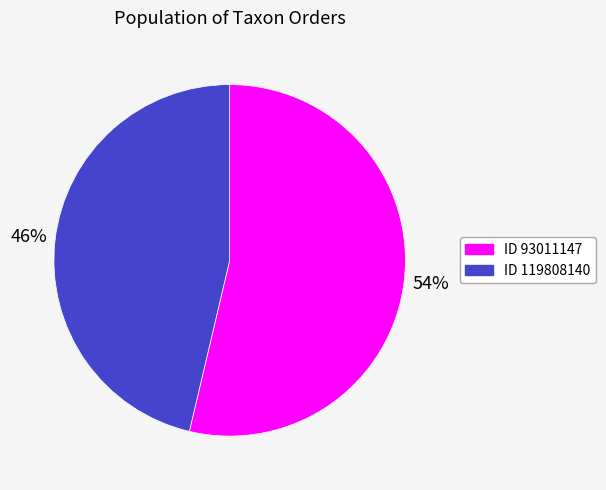

Is there a majority slice in this chart?

Yes